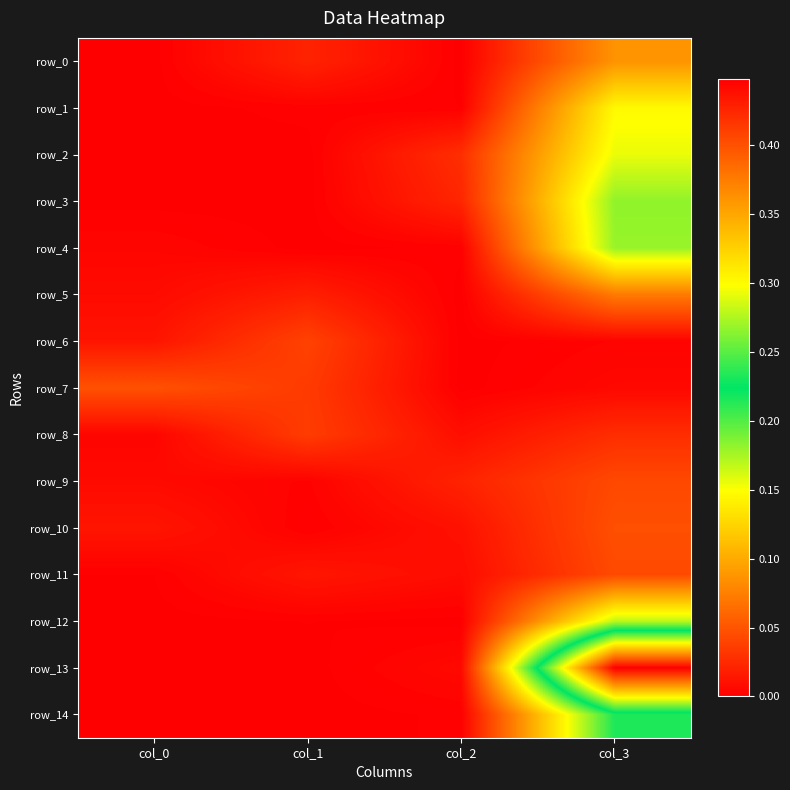

Rank the categories by row_3 value from lowest to highest.

col_1, col_0, col_2, col_3